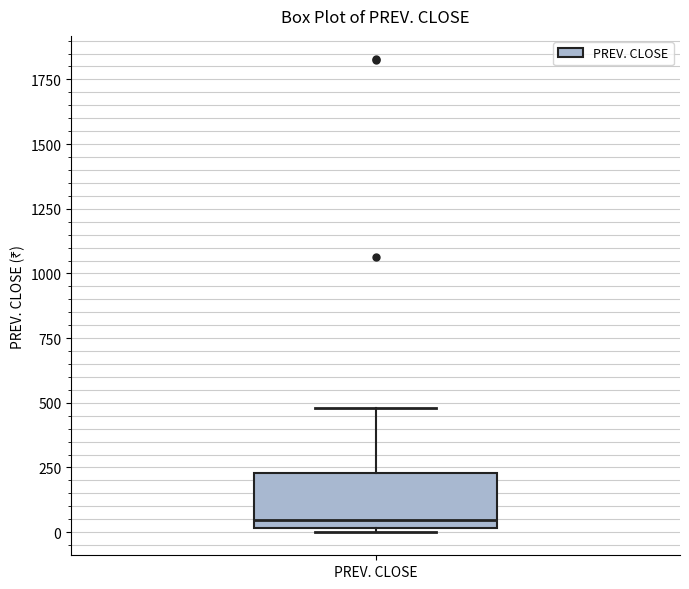

Read this box plot against the y-axis: the position of the median line, the range covered by the box, and the ends of both whiskers. The values are not printed on the chart, so give them approximately, as read against the axis.

median 50, box 0 to 250, whiskers 0 (just below the box's lower edge) to 500